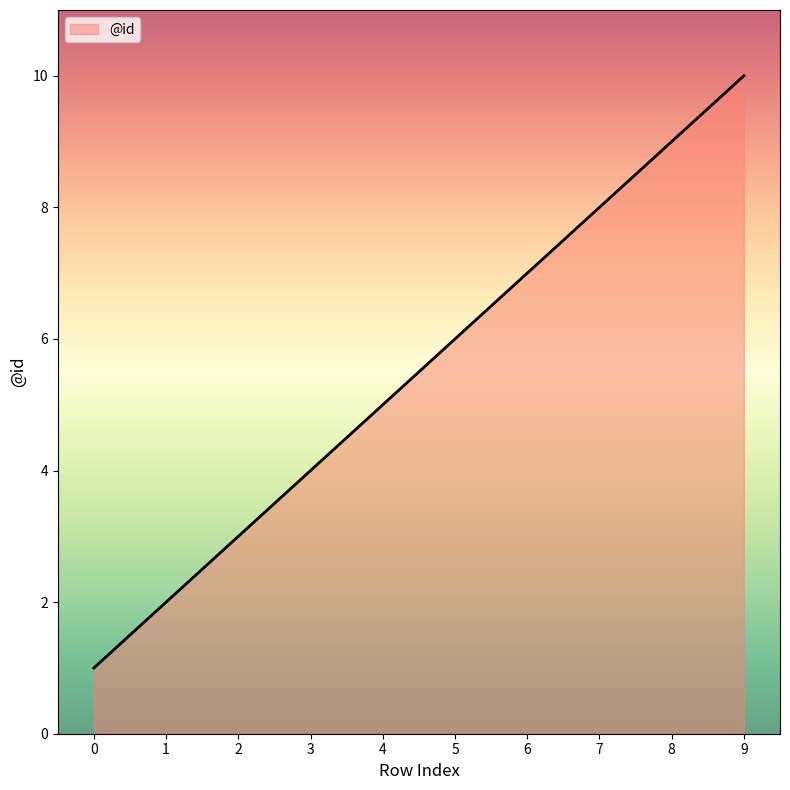

Is it true that the value at 3 is 6?

False